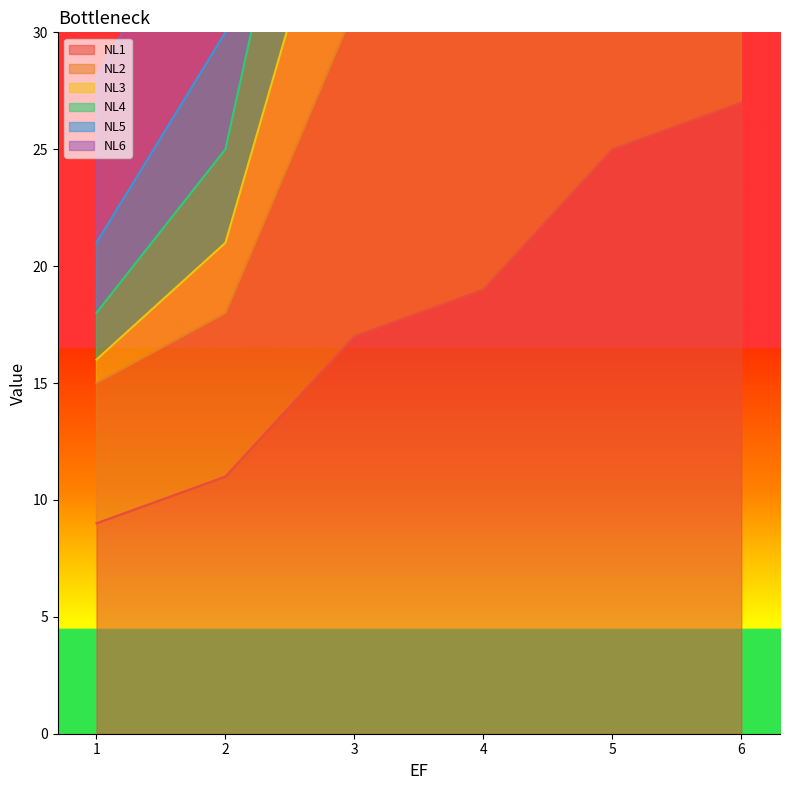

How many values in the NL2 series exceed 34?

2